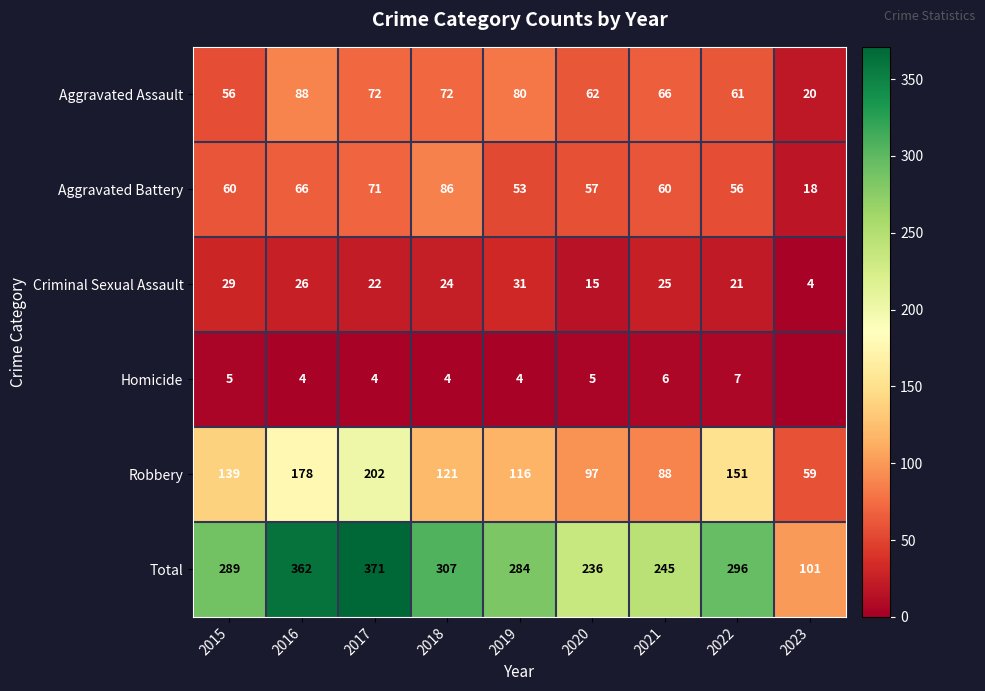

Which category has the highest value across all series?

2017